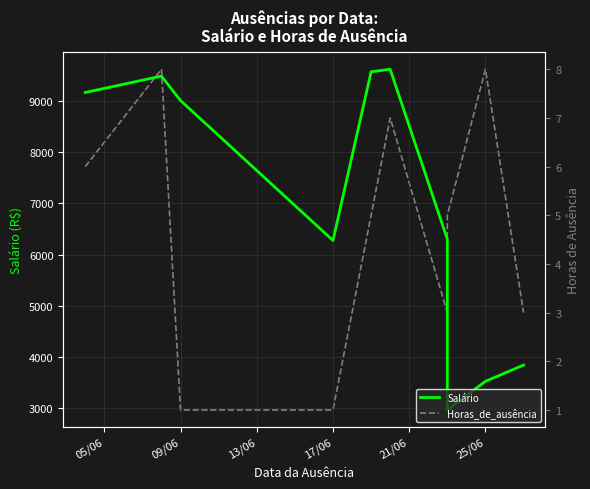

Which has a higher value, 25/06 or 09/06?

09/06